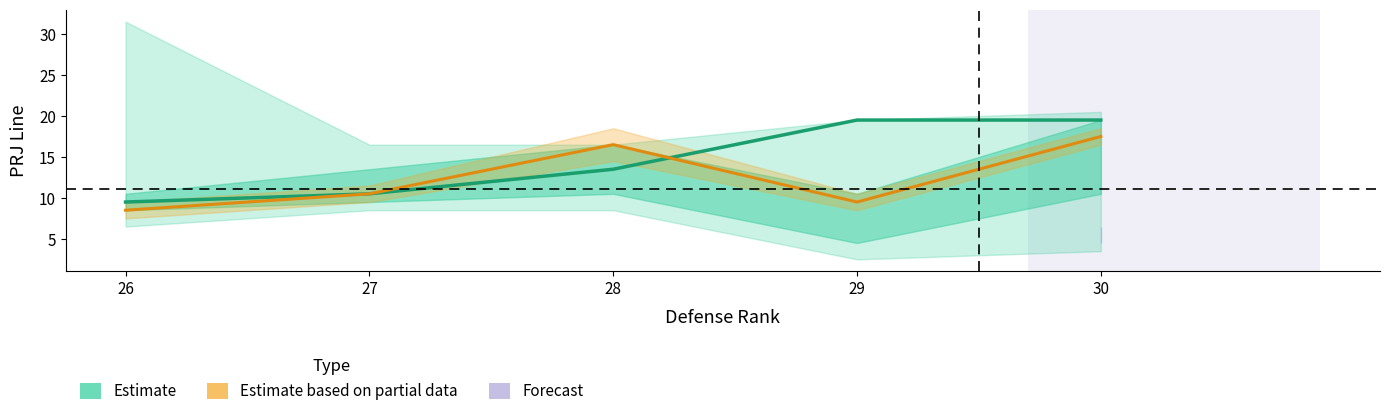

How many lines are shown in the chart?

2